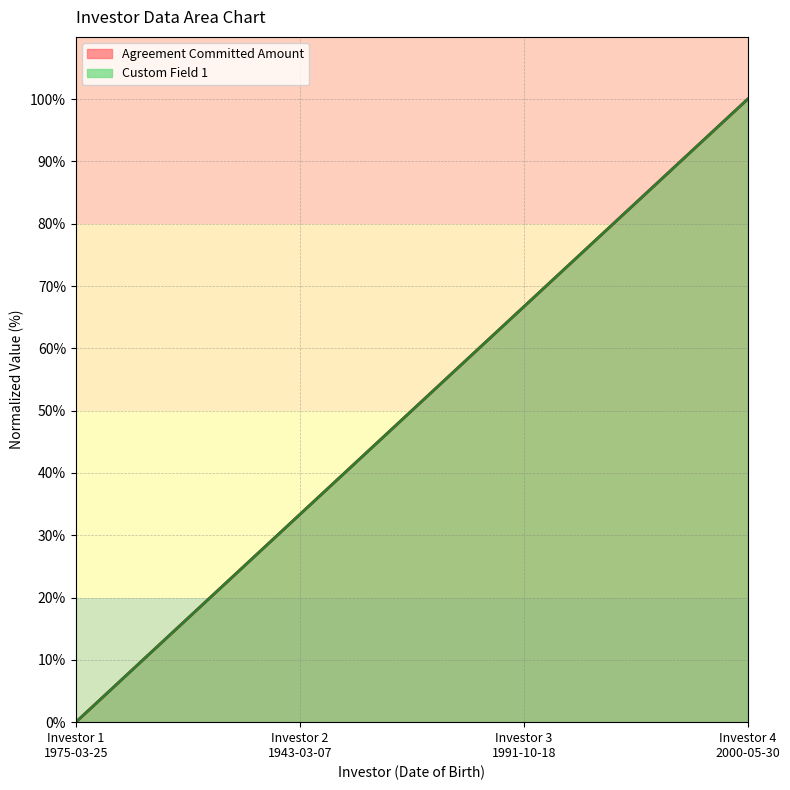

What is the label of the 4th point from the right?

Investor 1
1975-03-25